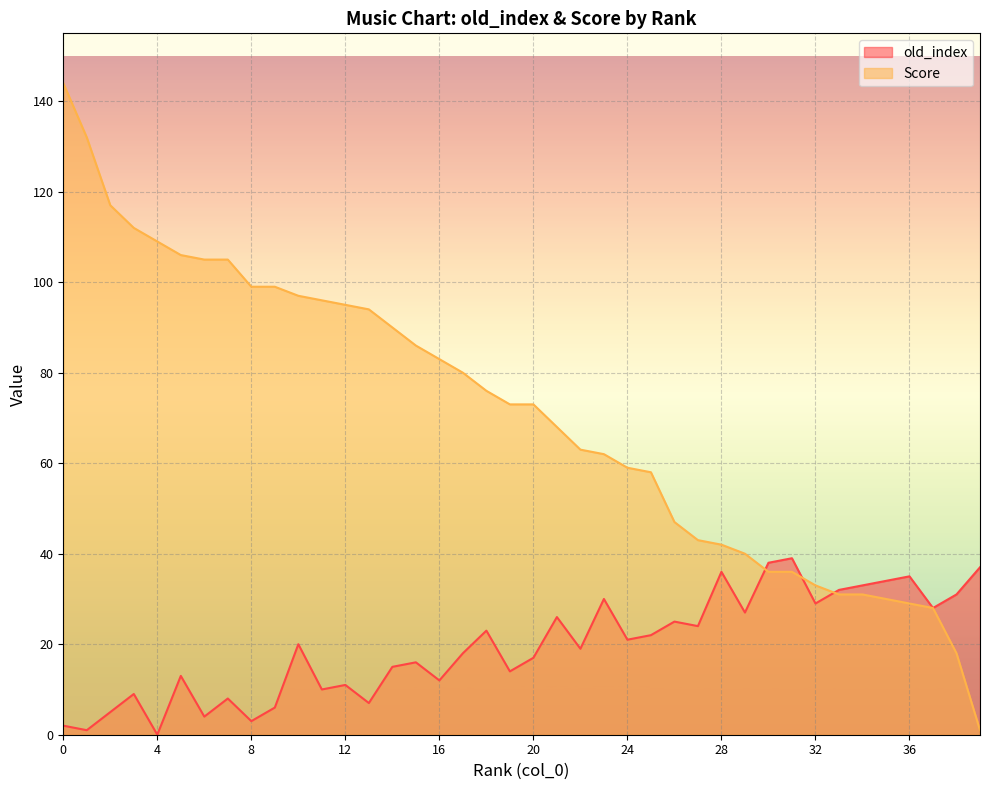

What is the maximum value for Score (line)?

144